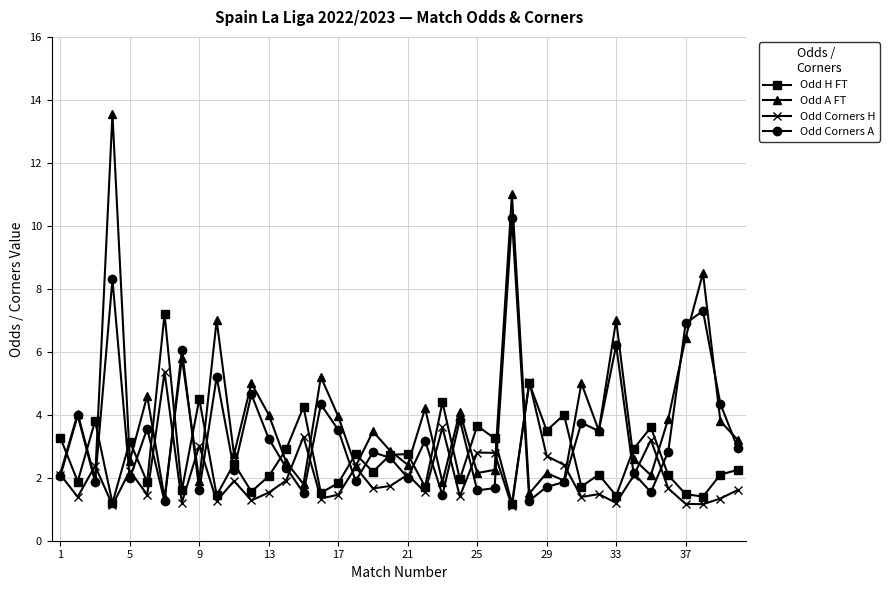

Which series has the largest total across all categories?

Odd A FT